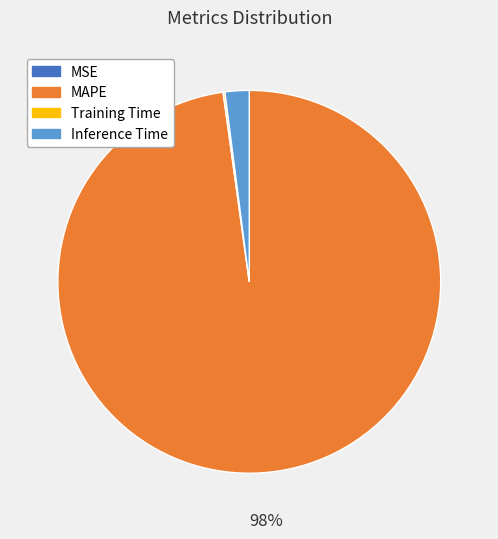

Is it true that Inference Time is 2% of the pie?

True